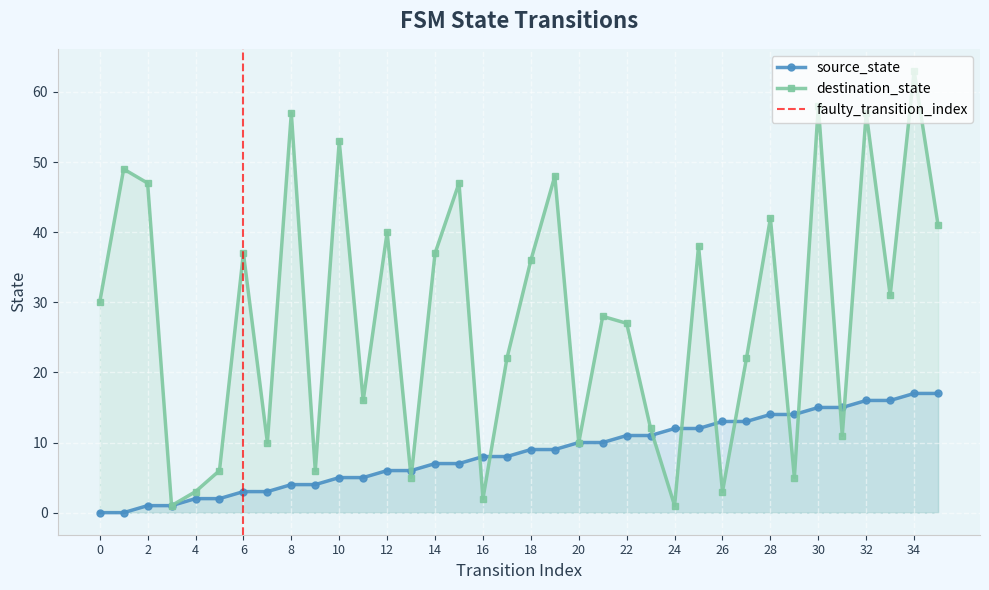

At which label does source_state first exceed 9?

20